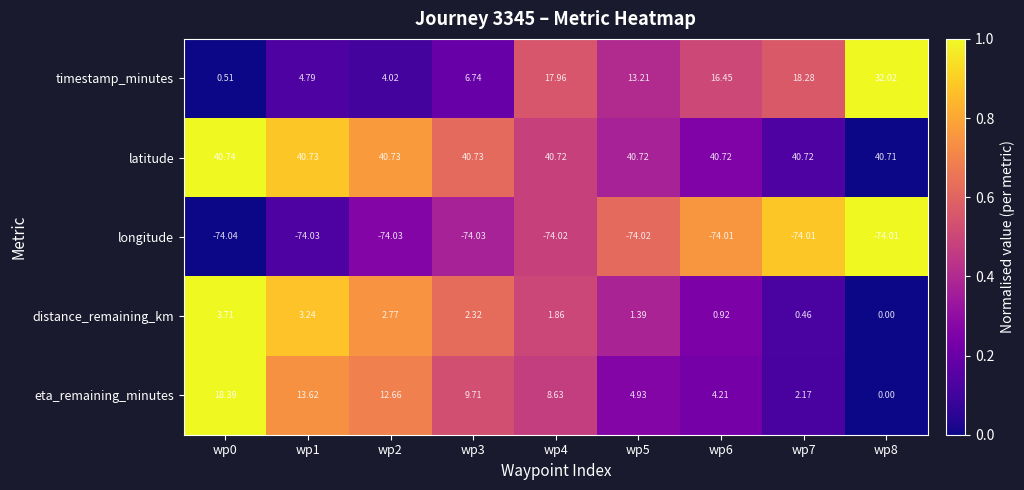

Rank the series at wp4 from highest to lowest value.

latitude, timestamp_minutes, eta_remaining_minutes, distance_remaining_km, longitude